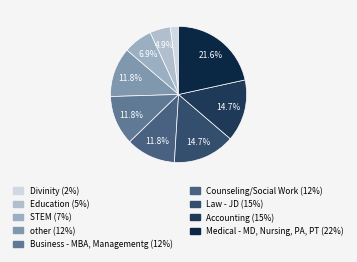

To the nearest percent, what is the difference between the Education and Counseling/Social Work slice percentages?

7%